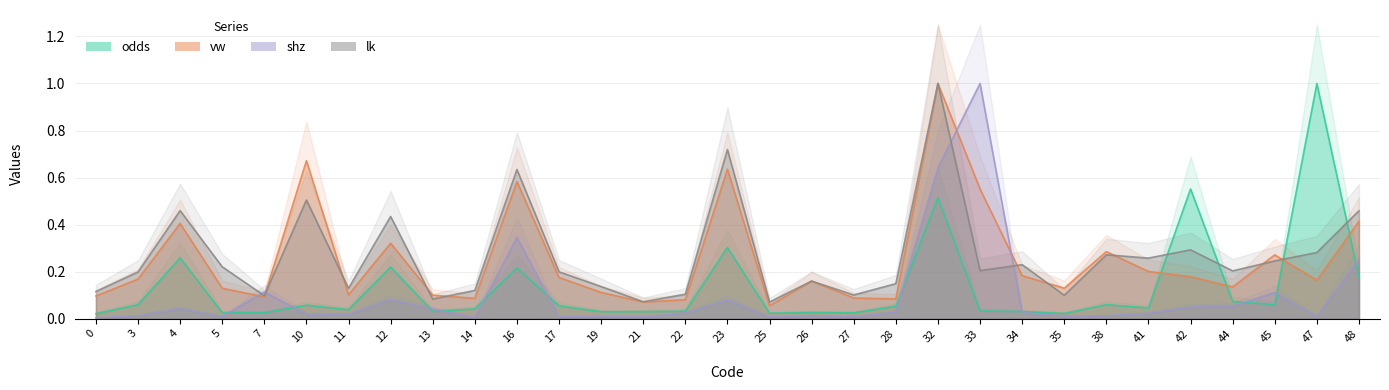

How many lines are shown in the chart?

4